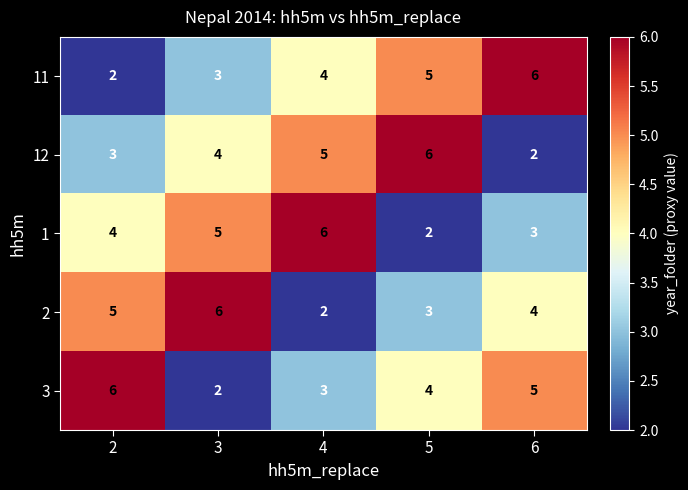

The value of 2 at 6 is 4. True or false?

True